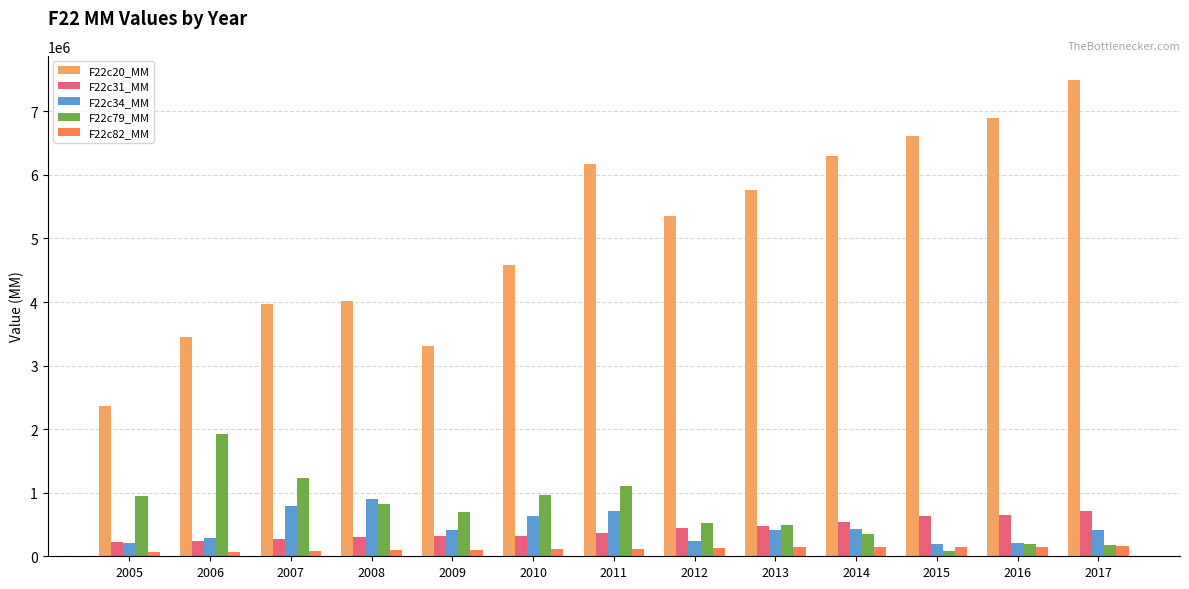

What is the minimum value shown in the chart?

67706.8